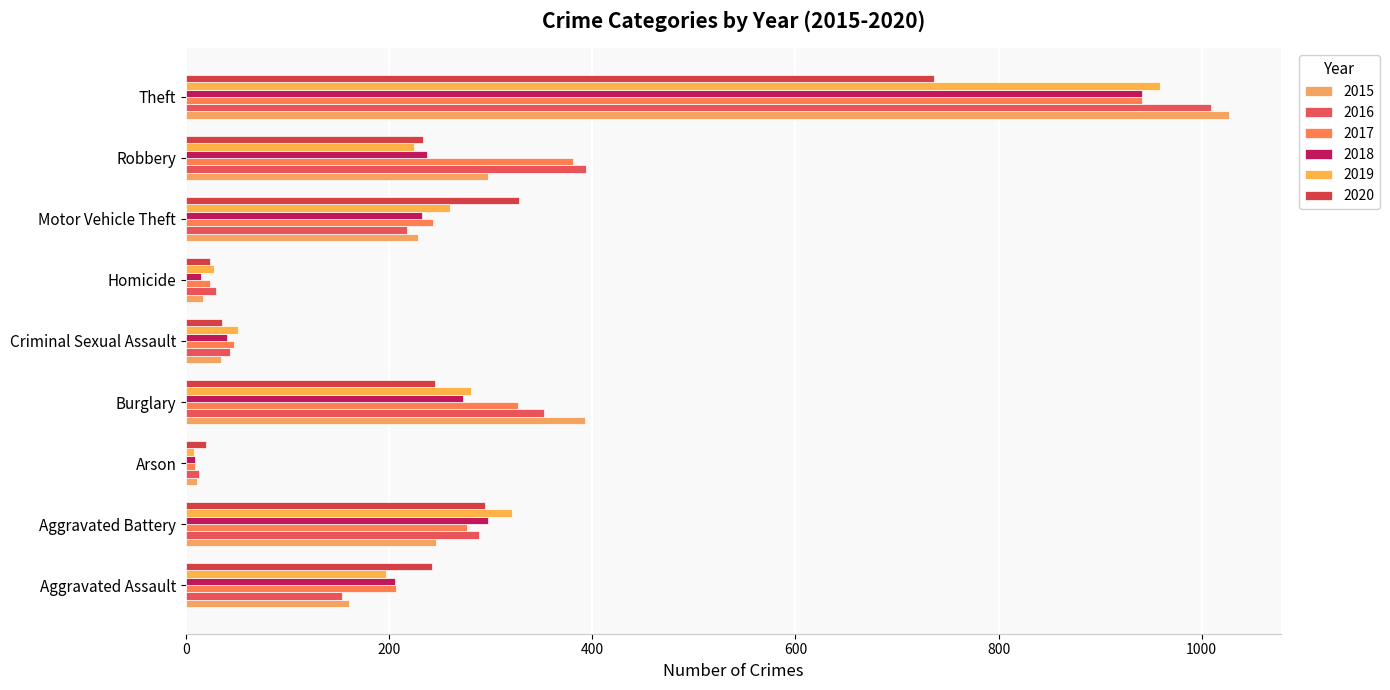

Which series changed the most between Aggravated Assault and Criminal Sexual Assault?

2020